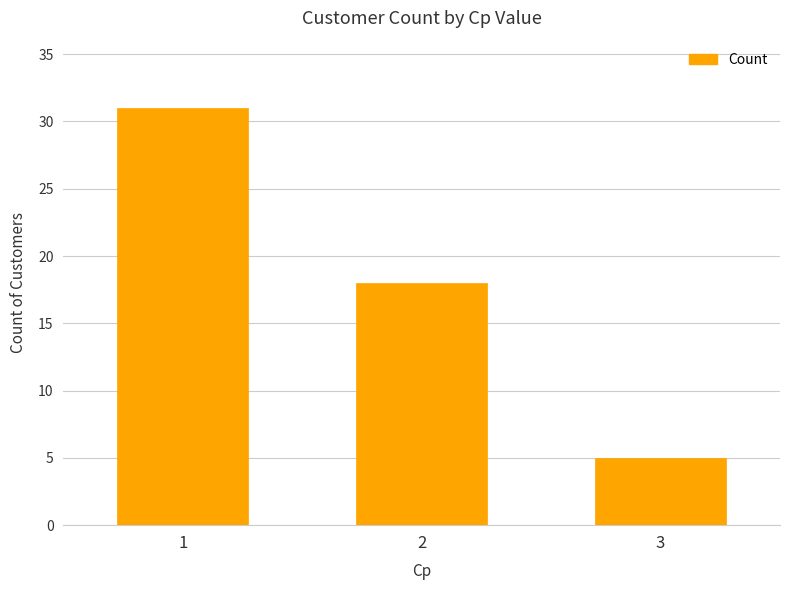

What is the approximate value at 2, to the nearest 10?

20